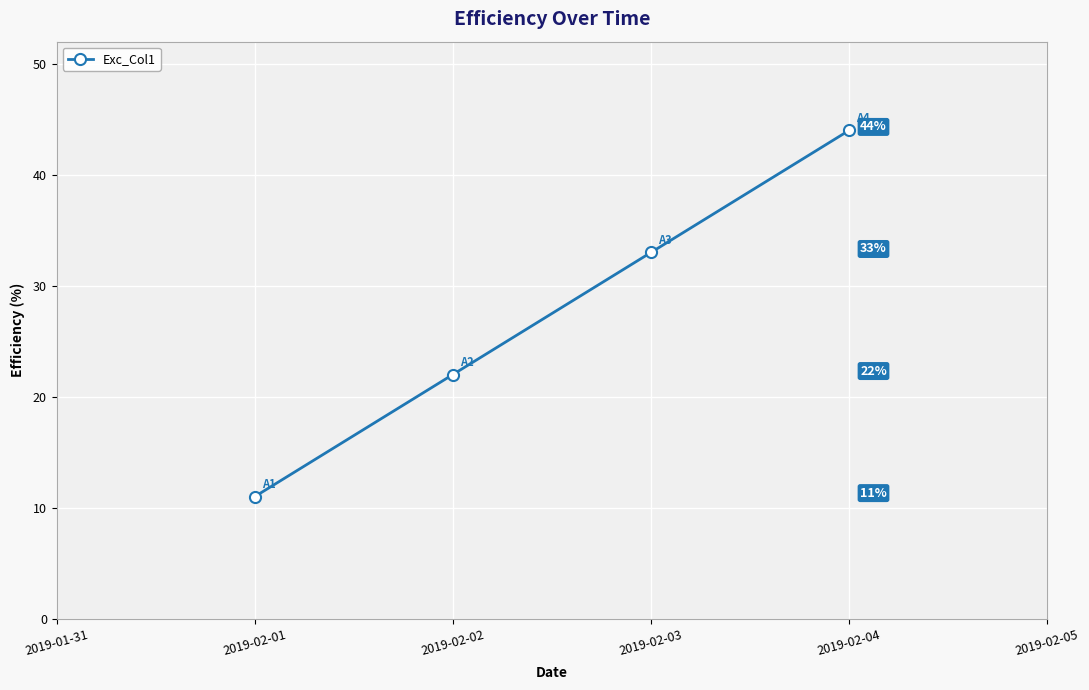

What is the value of the 2nd point from the left?

22